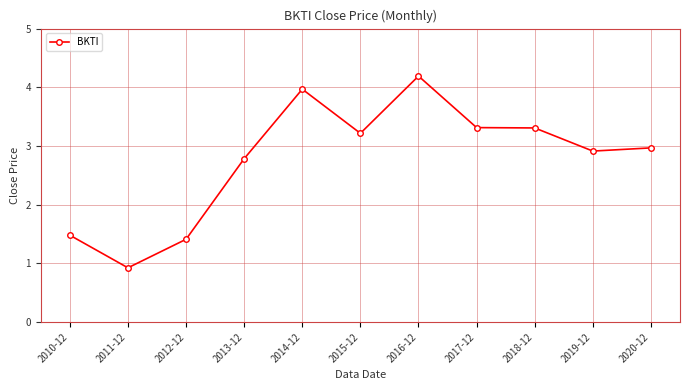

What is the change in value from 2010-12 to 2019-12?

+1.4